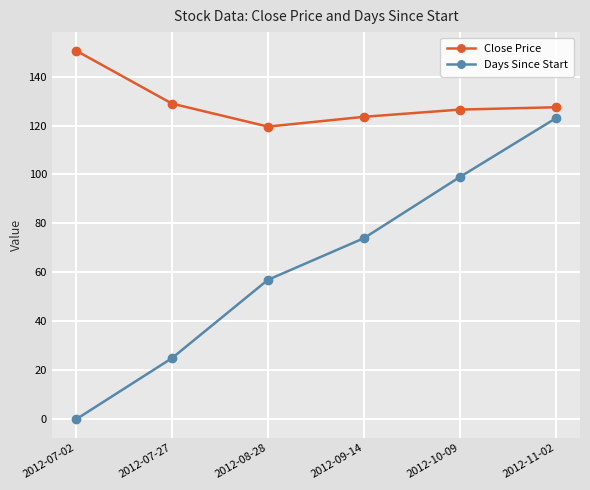

Is it true that Close Price equals 123.5 at 2012-09-14?

True